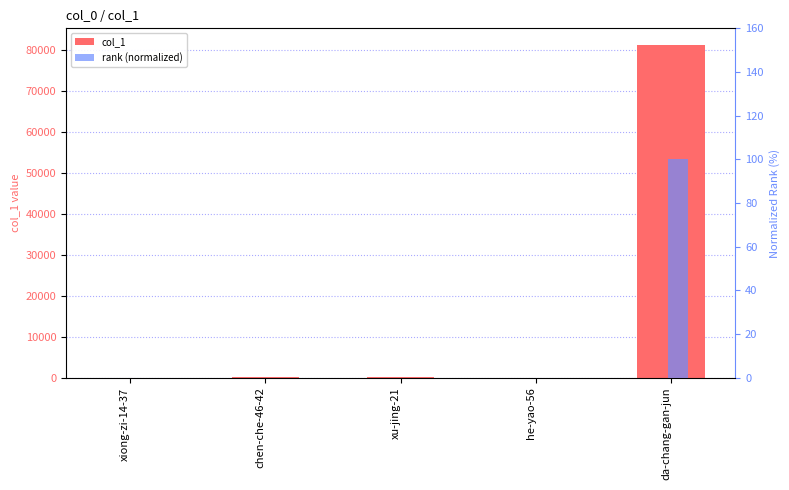

What is the total value across all series at chen-che-46-42?

87.1